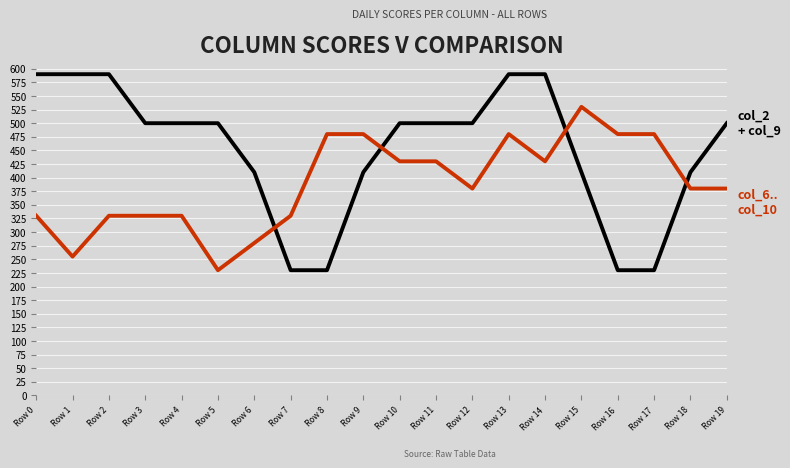

What is the total value across all series at Row 3?

830.0